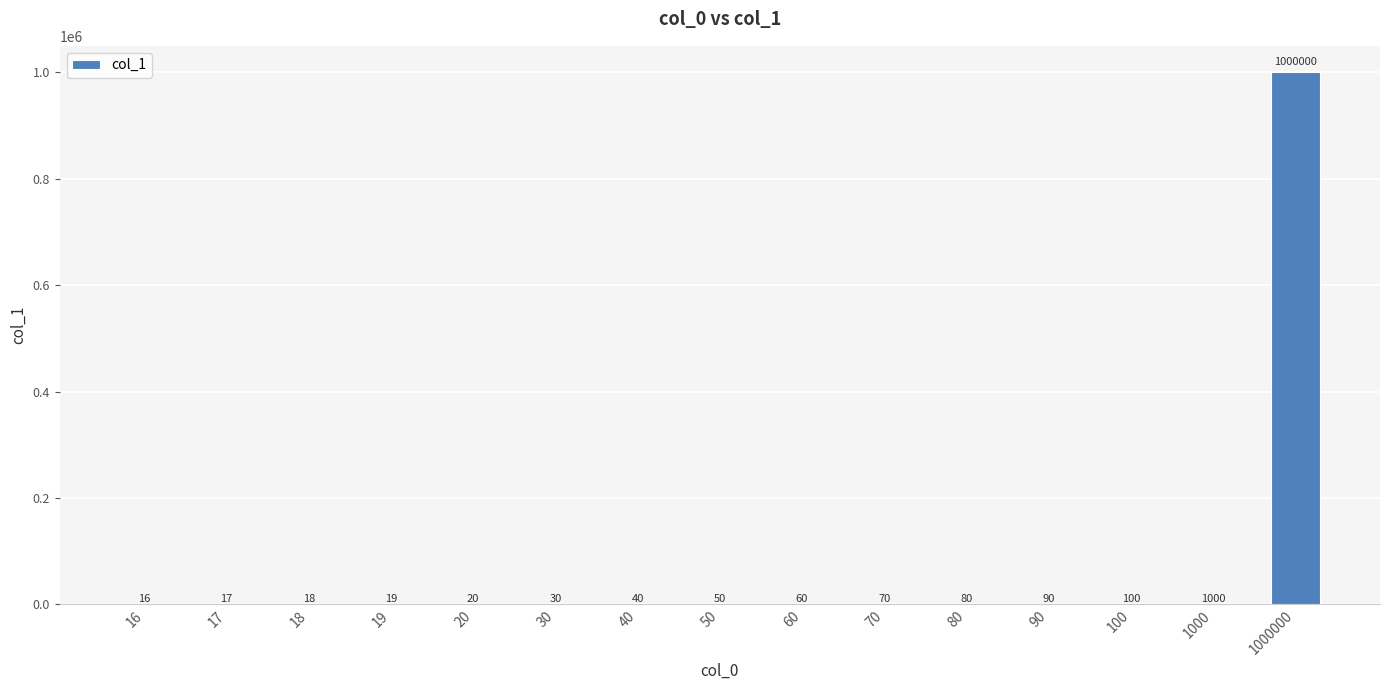

Which has a higher value, 70 or 17?

70